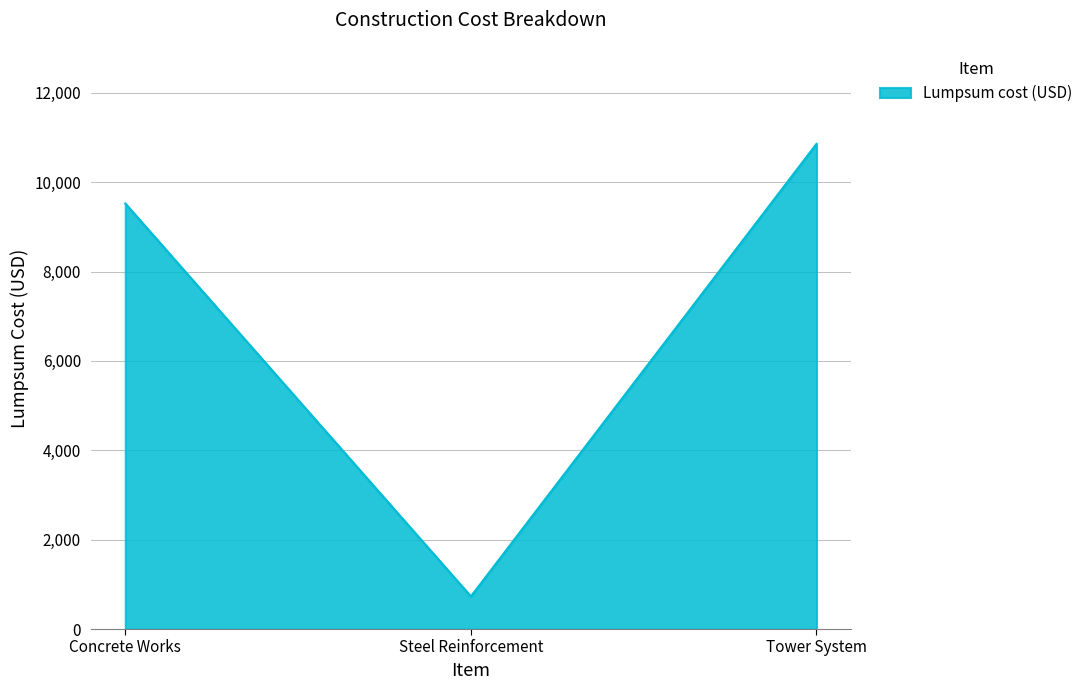

What is the smallest value displayed?

729.8